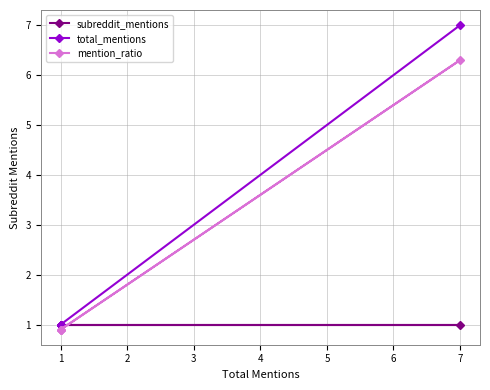

How many lines are shown in the chart?

3